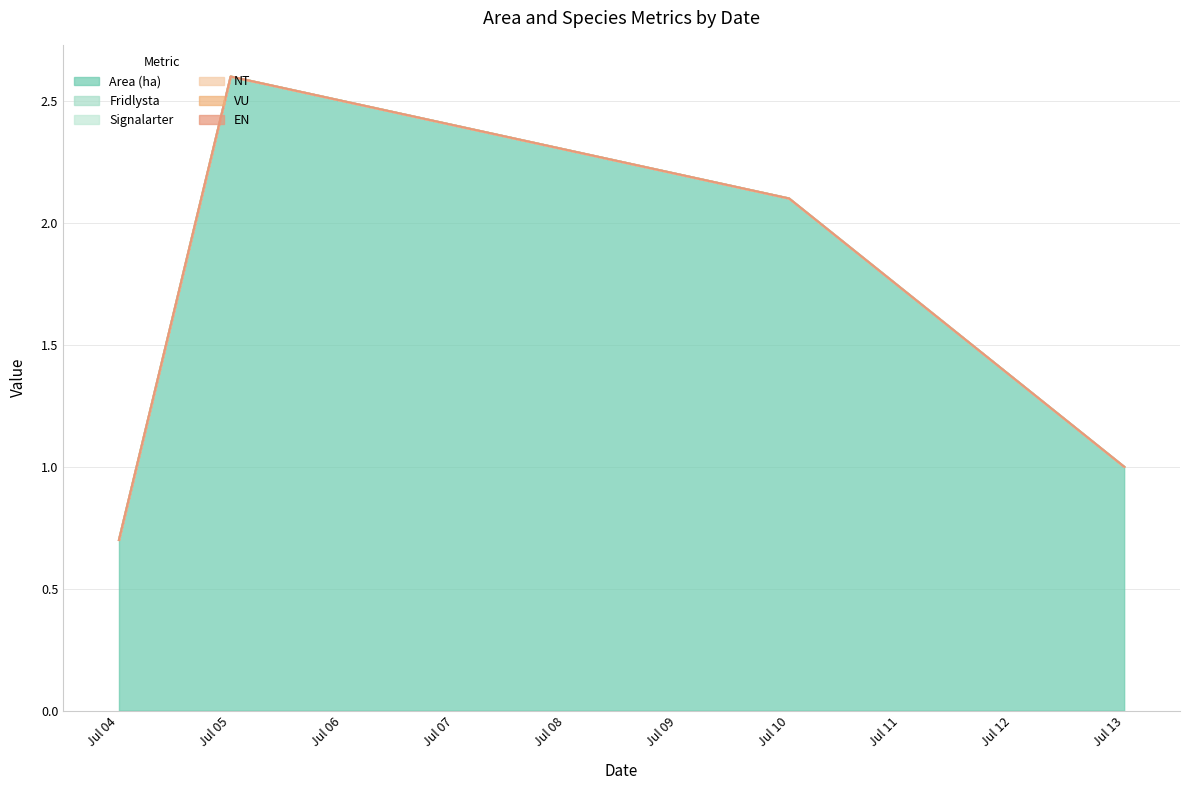

What are all the series names shown in the legend?

Area (ha), Fridlysta, Signalarter, NT, VU, EN